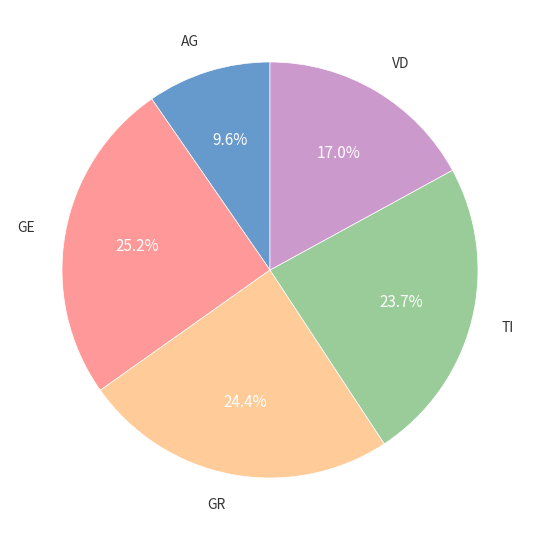

Does any single category account for the majority?

No